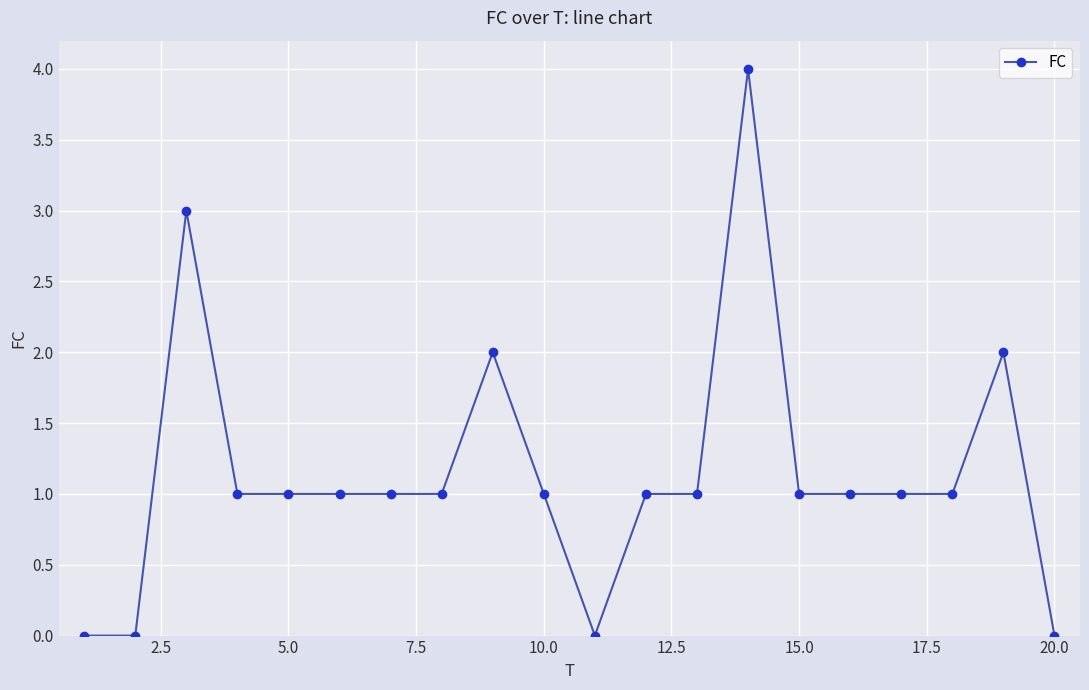

What is the difference between the maximum and second lowest values?

4